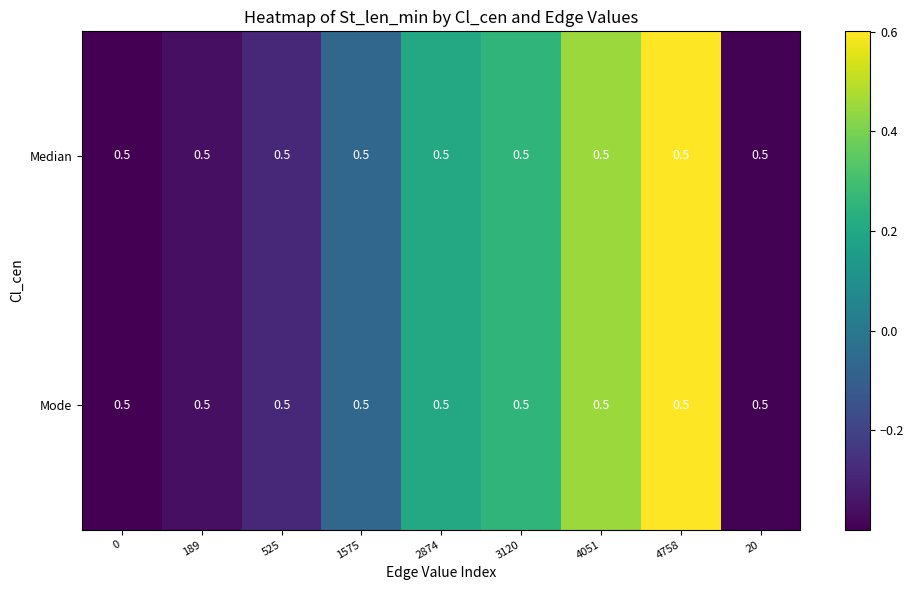

Reading right to left, extract all data points from this chart.

Median: 20=0.5	4758=0.5	4051=0.5	3120=0.5	2874=0.5	1575=0.5	525=0.5	189=0.5	0=0.5
Mode: 20=0.5	4758=0.5	4051=0.5	3120=0.5	2874=0.5	1575=0.5	525=0.5	189=0.5	0=0.5